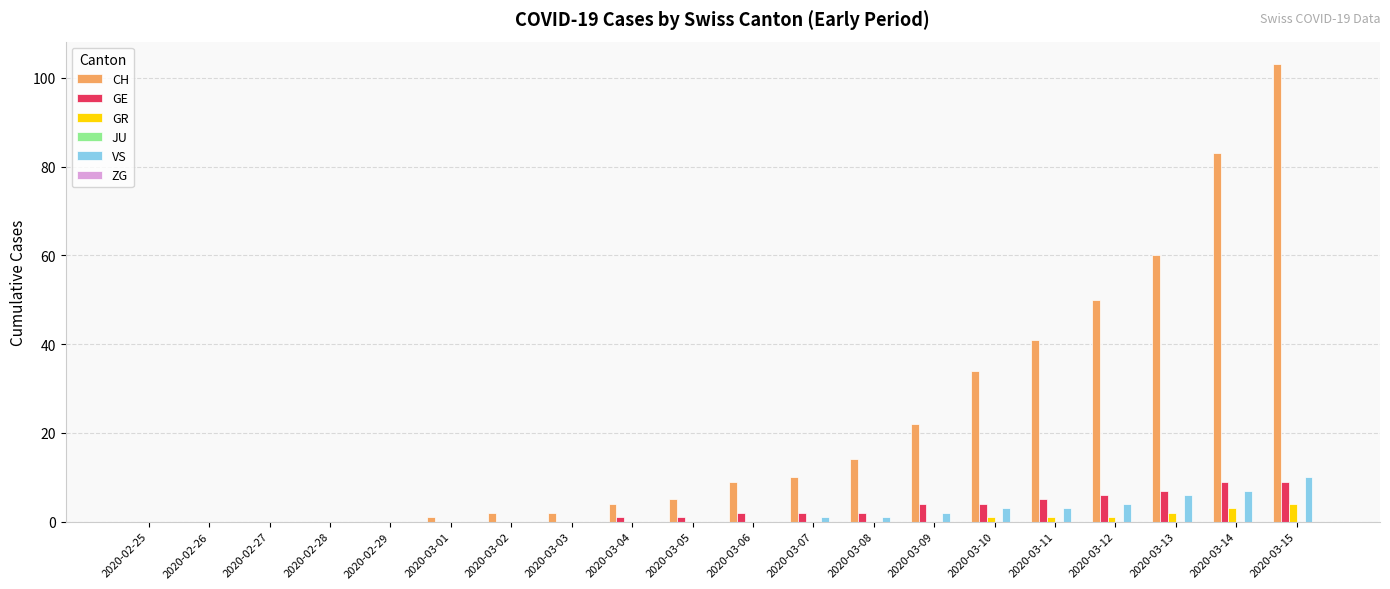

What is the maximum value shown in the chart?

103